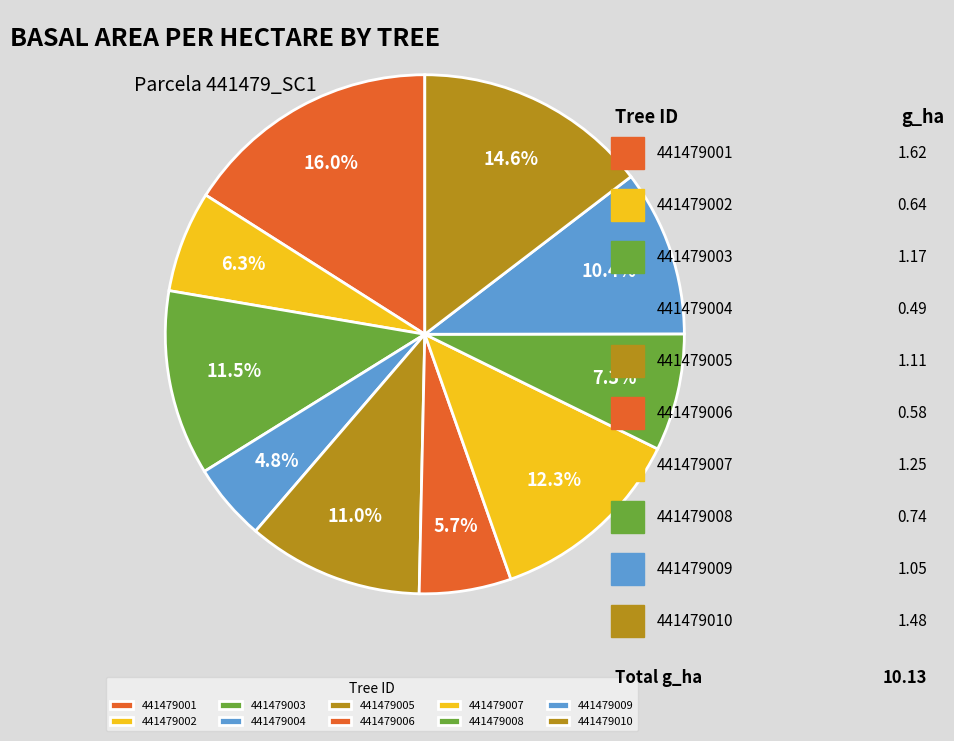

How much of the chart is everything except 441479010?

85.4%